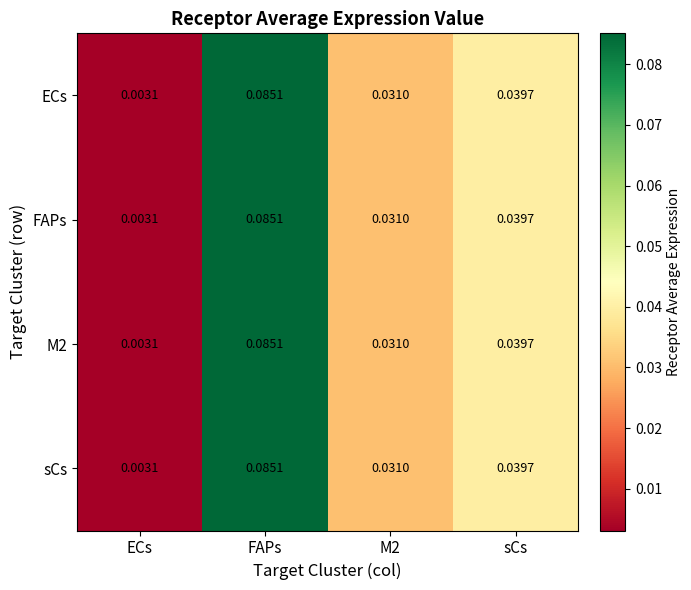

Which category has the lowest value across all series?

ECs